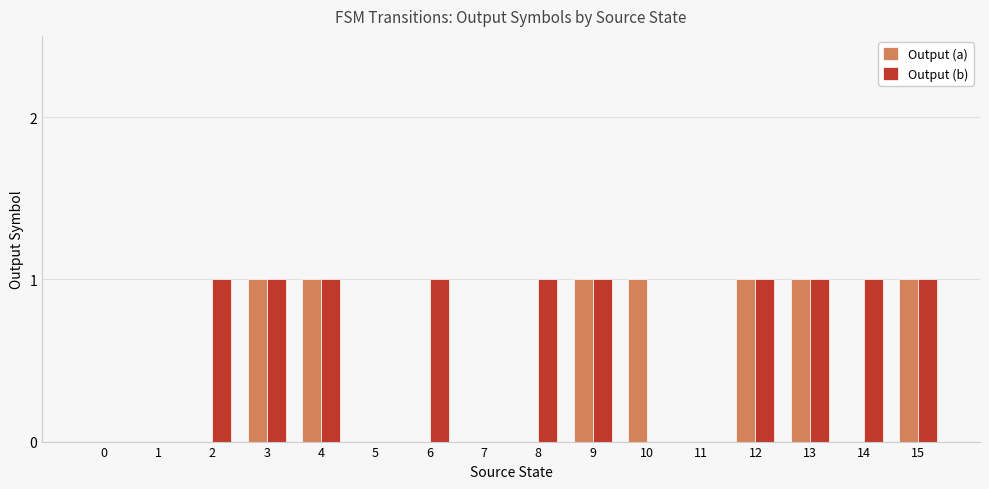

Is it true that Output (a) equals 0 at 8?

True